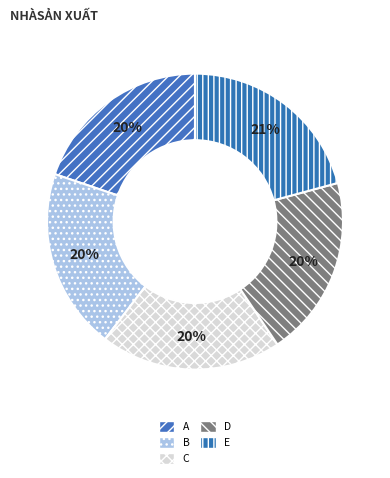

How many segments does this pie chart have?

5